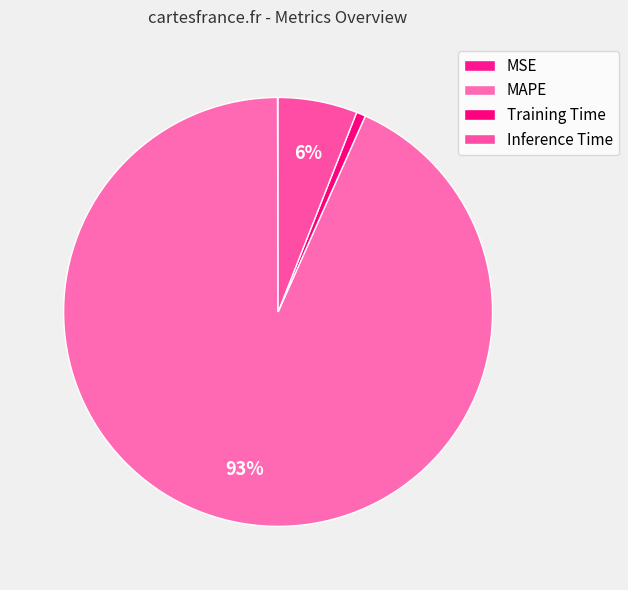

How many segments does this pie chart have?

4